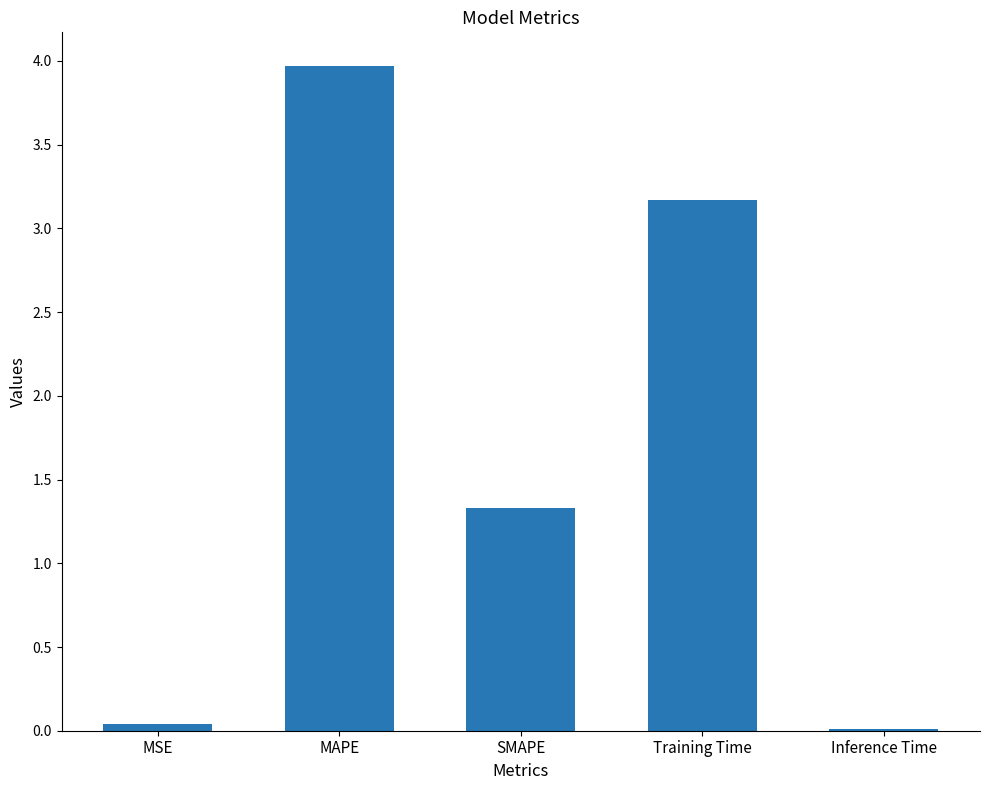

Which has a higher value, Training Time or Inference Time?

Training Time